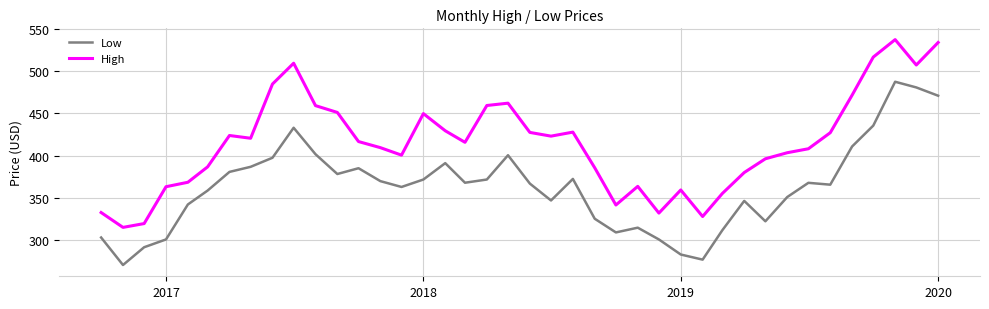

What is the highest value of the Low series?

487.5